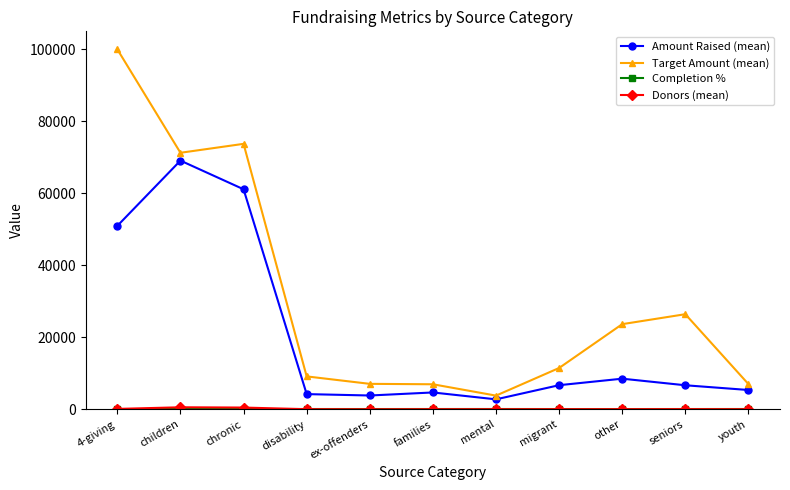

Which series has the largest total across all categories?

Target Amount (mean)